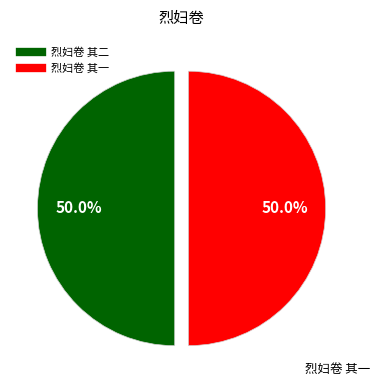

Approximately how many times larger is the value at 烈妇卷 其二 compared to 烈妇卷 其一?

1.0